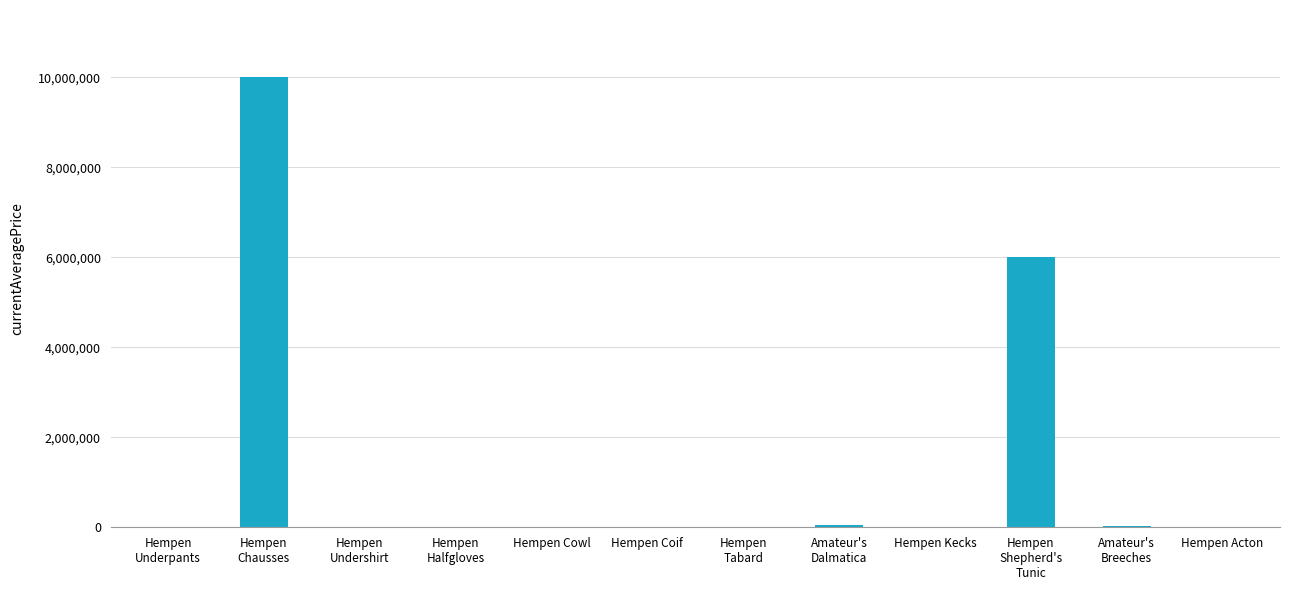

What is the greatest value displayed?

10000000.0